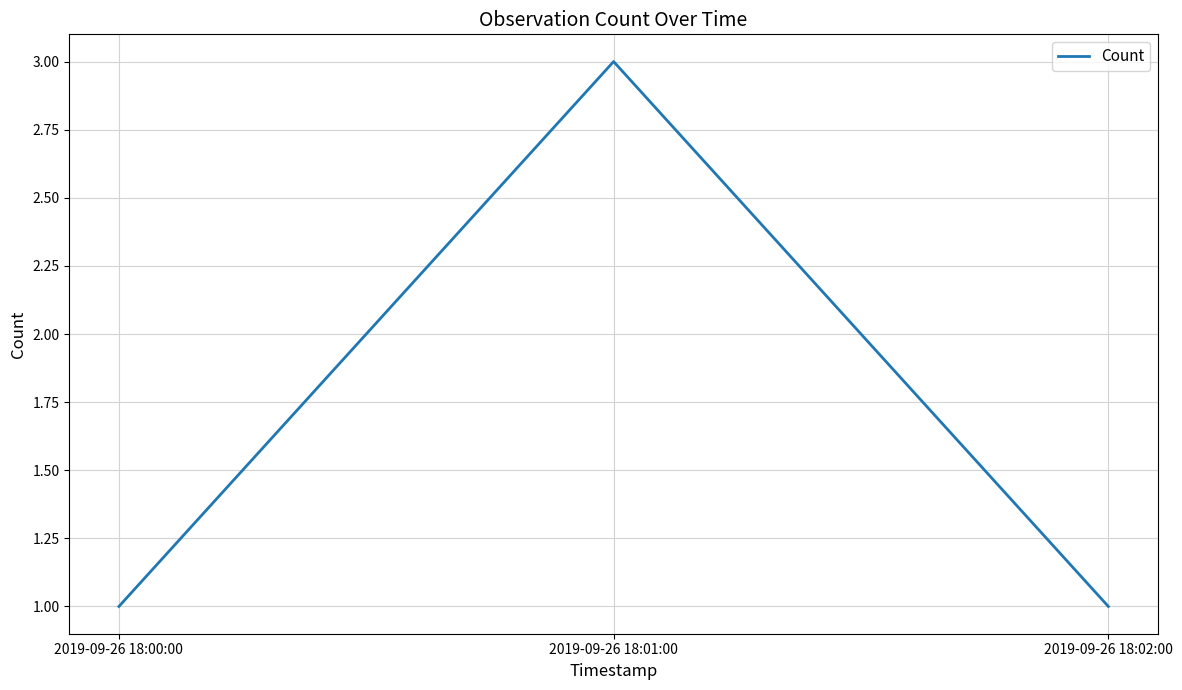

What is the change in value from 2019-09-26 18:01:00 to 2019-09-26 18:02:00?

-2